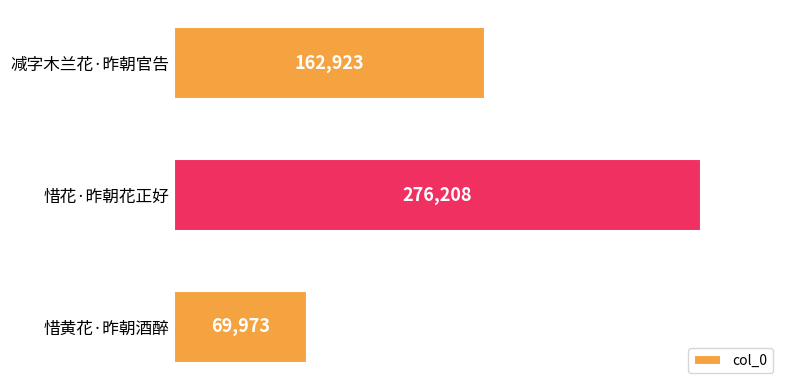

What is the minimum value shown in the chart?

69973